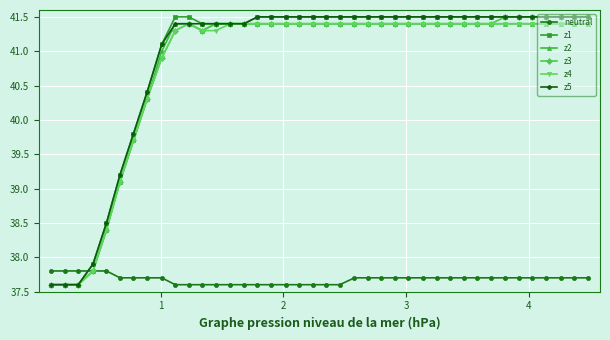

At how many categories does at least one series exceed 38?

36